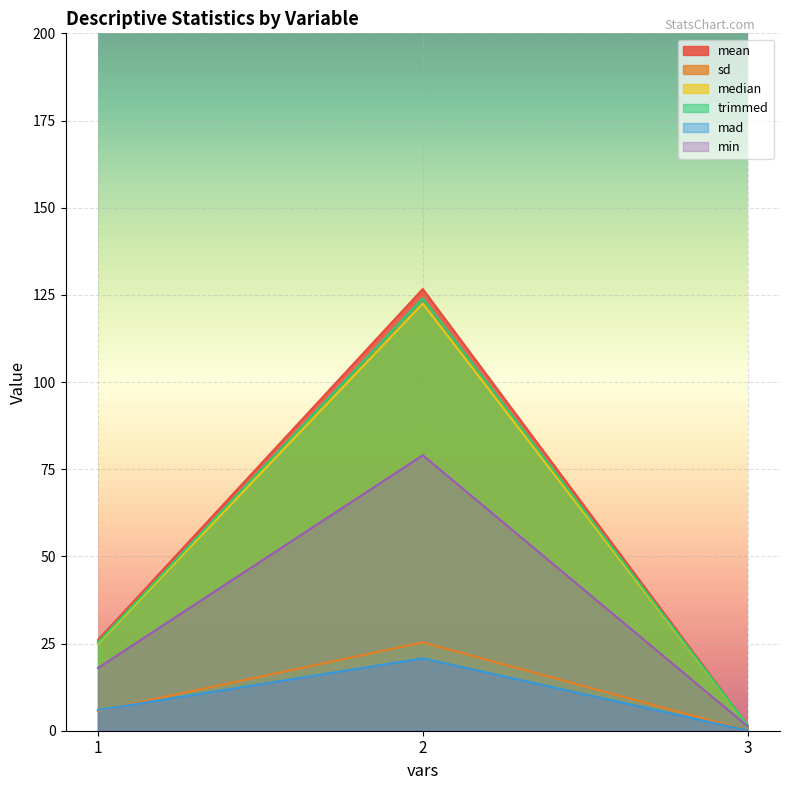

What is the difference between the maximum and minimum values in the median series?

120.9